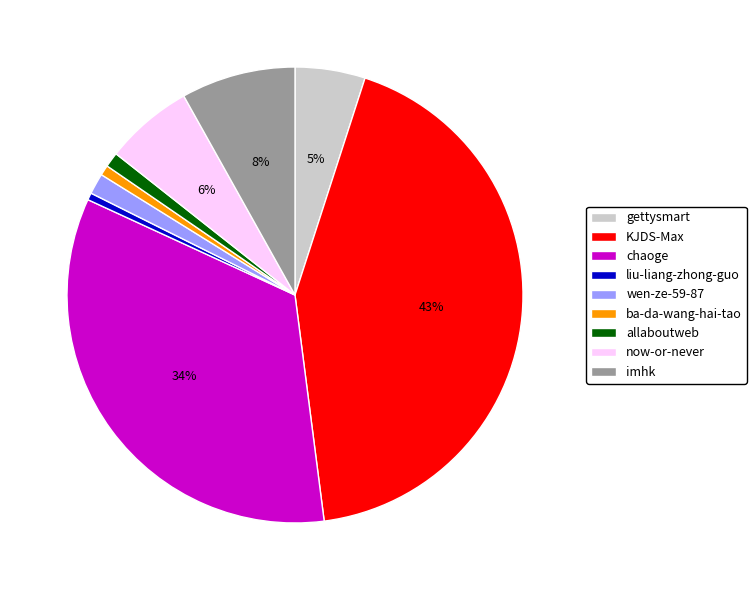

The wen-ze-59-87 slice represents 9% of the pie. True or false?

False